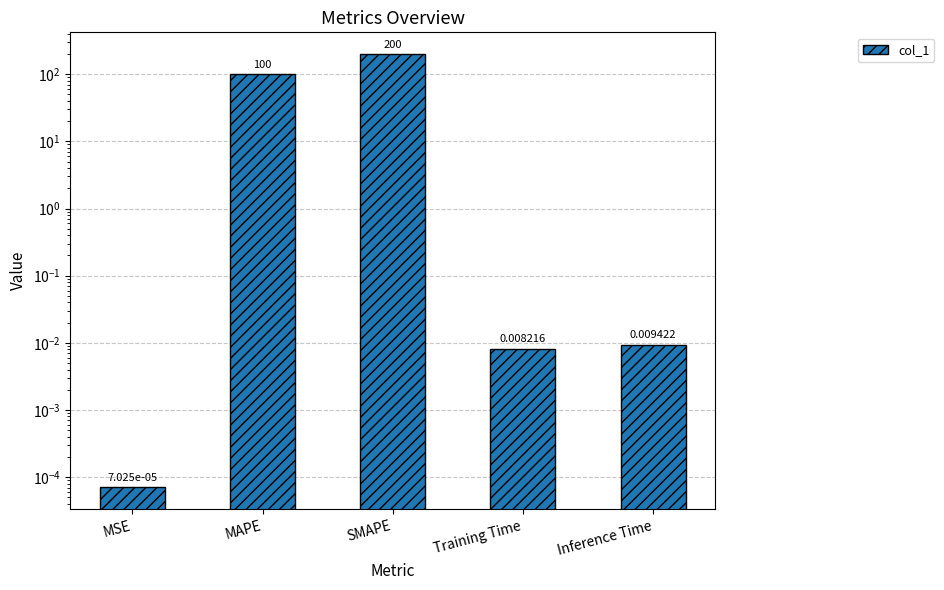

Between MSE and Inference Time, which is larger?

Inference Time